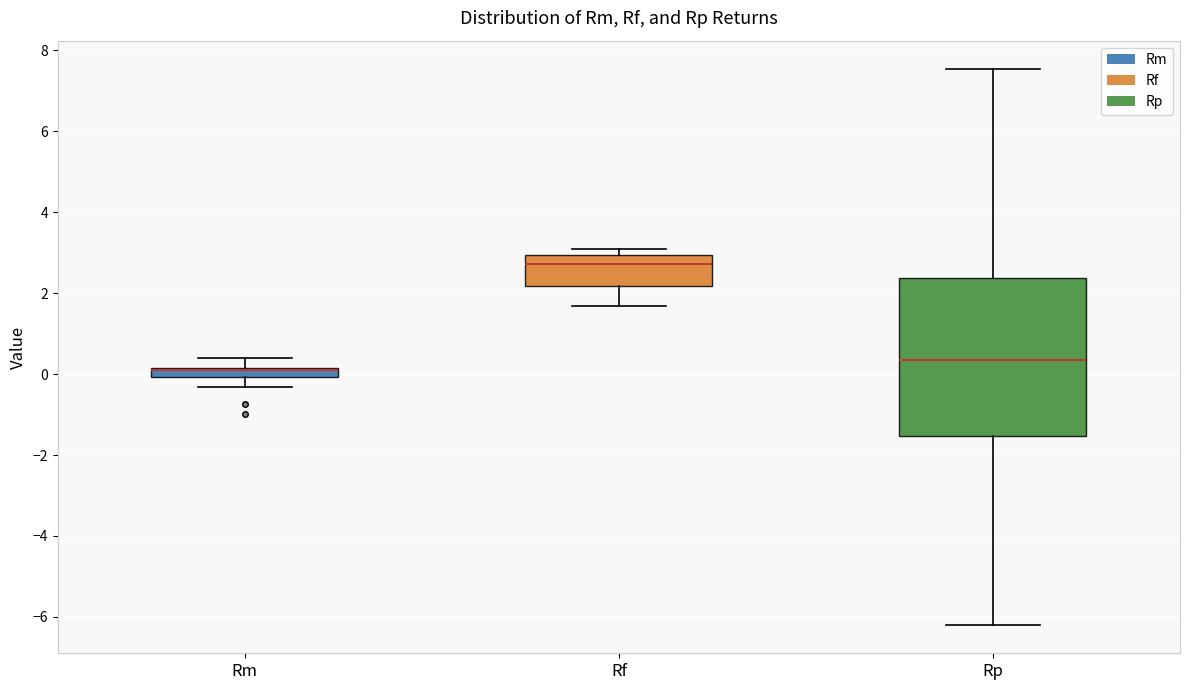

Where does the lower whisker of the box for Rf end on the y-axis? The values are not printed on the chart, so give them approximately, as read against the axis.

1.6